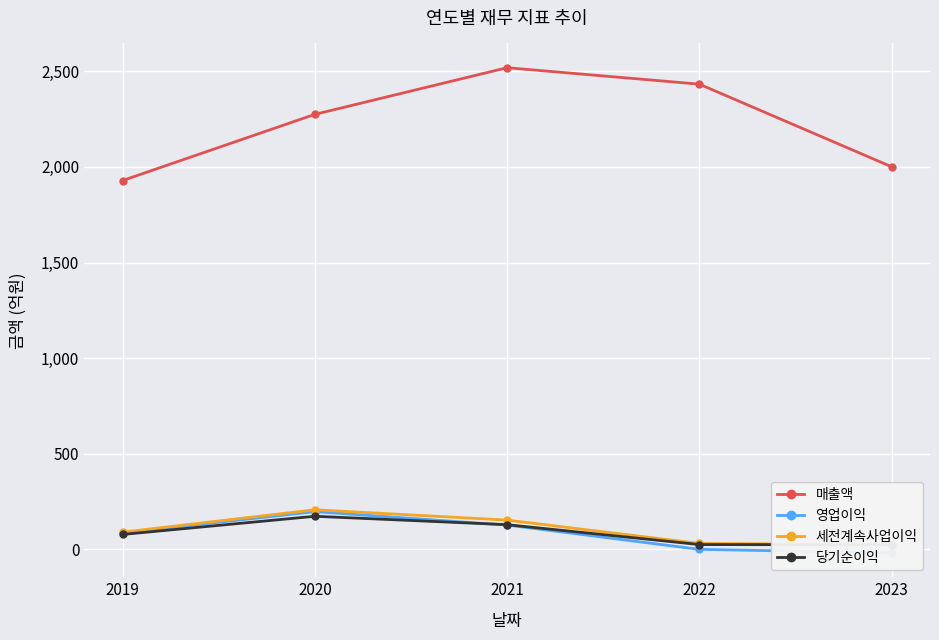

Which series has the largest total across all categories?

매출액